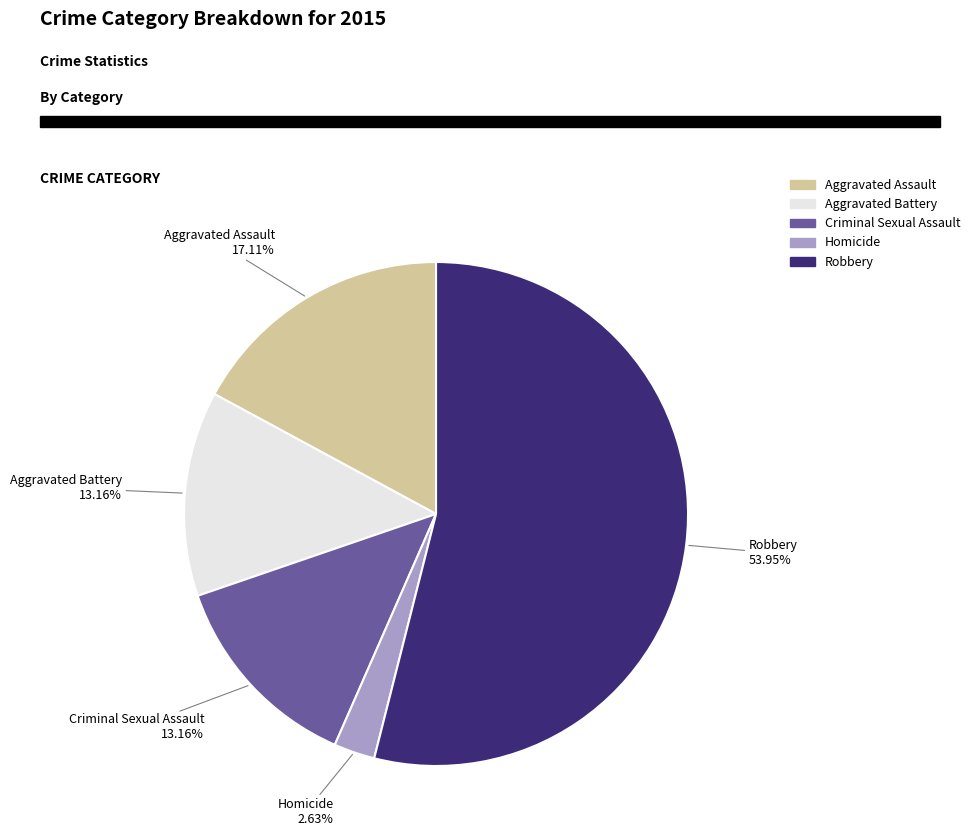

Is there a majority slice in this chart?

Yes